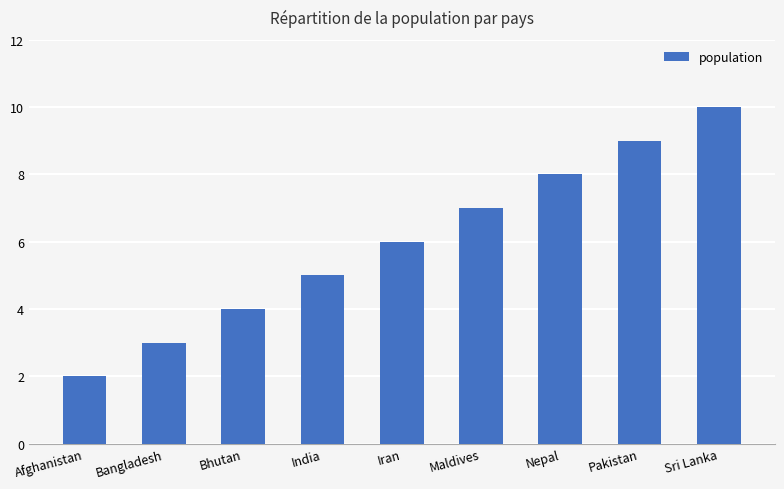

How many values are between 4 and 8?

5